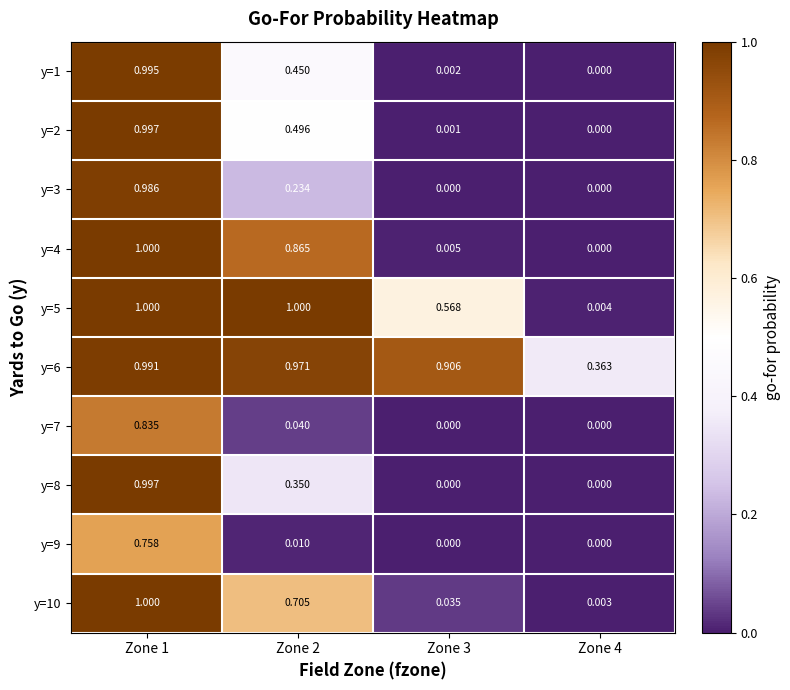

How many categories are shown in the chart?

4